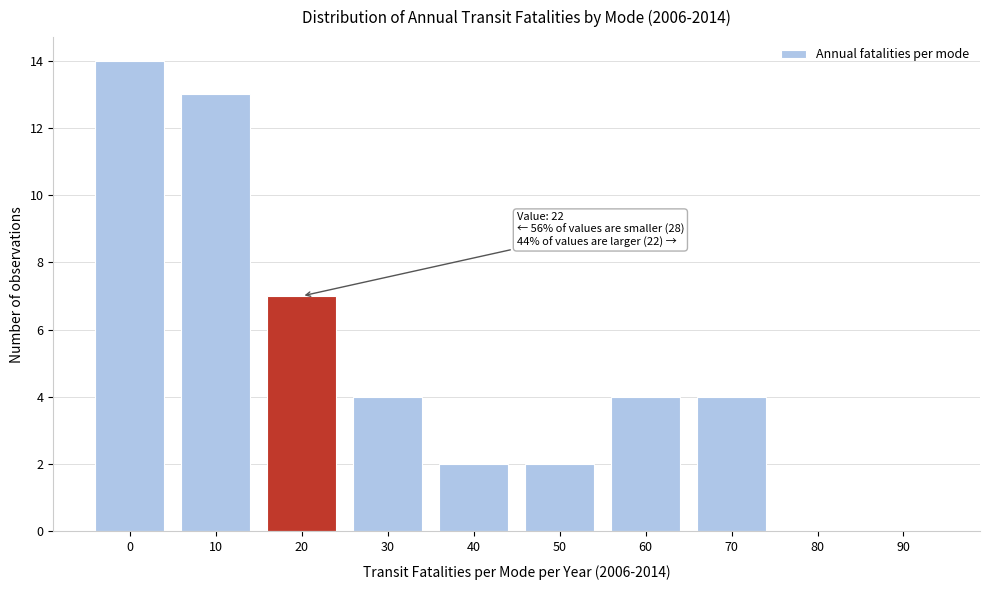

Reading left to right, transcribe all the data shown in this chart.

0=14	10=13	20=7	30=4	40=2	50=2	60=4	70=4	80=0	90=0